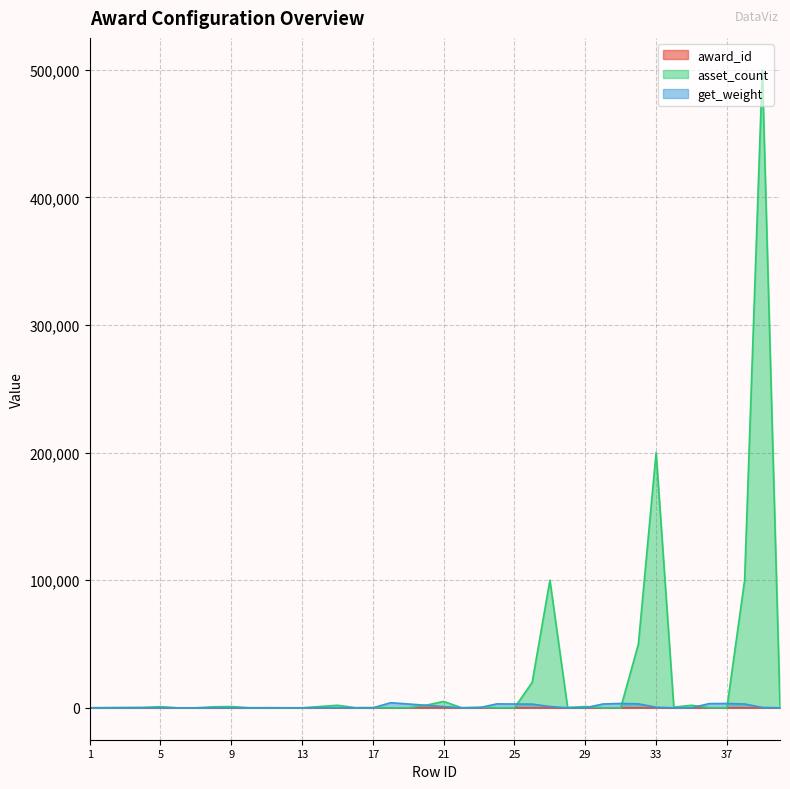

What is the value of the get_weight point at the 11th from the left?

1